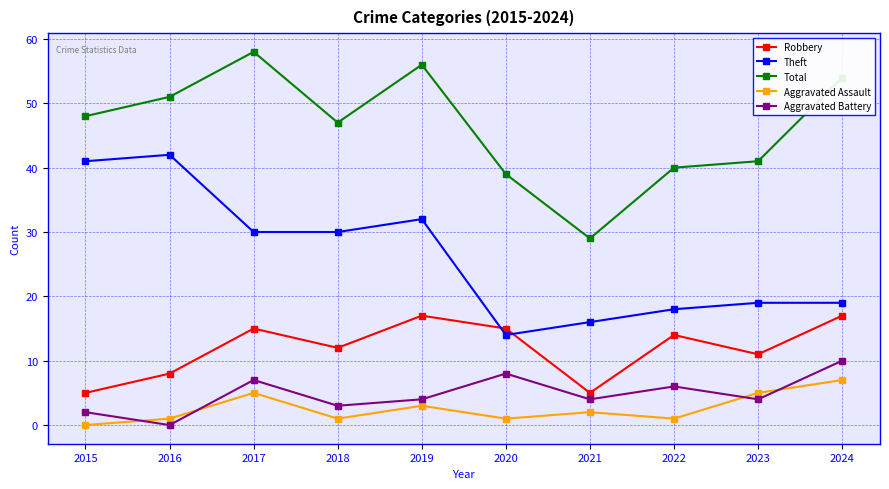

What is the average value of the Theft series?

26